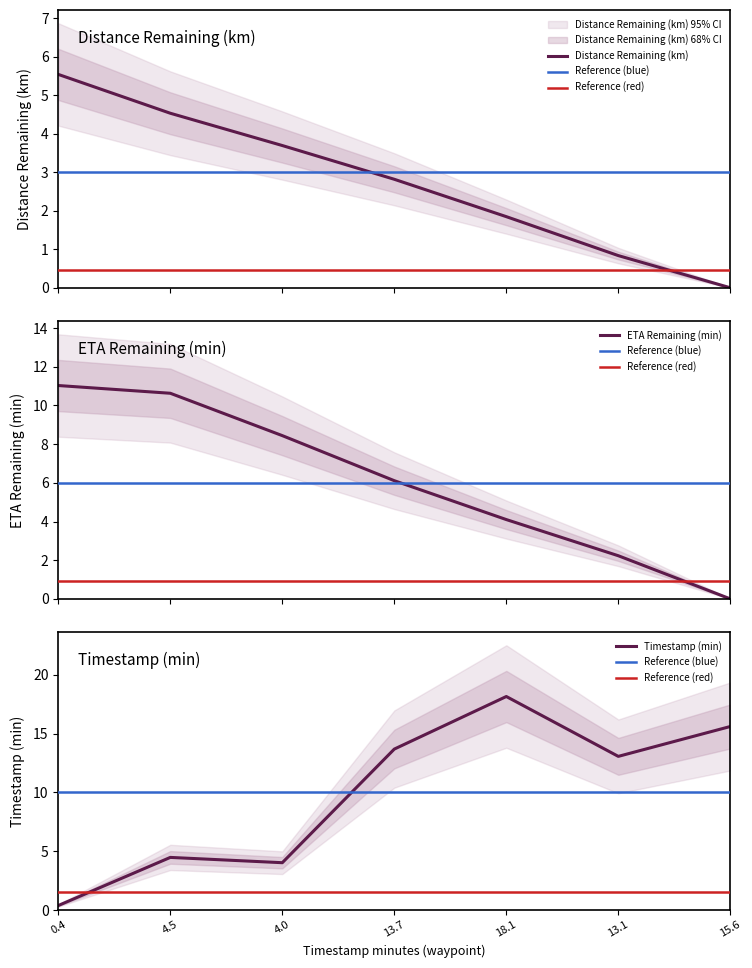

Which series has the largest total across all categories?

timestamp_minutes